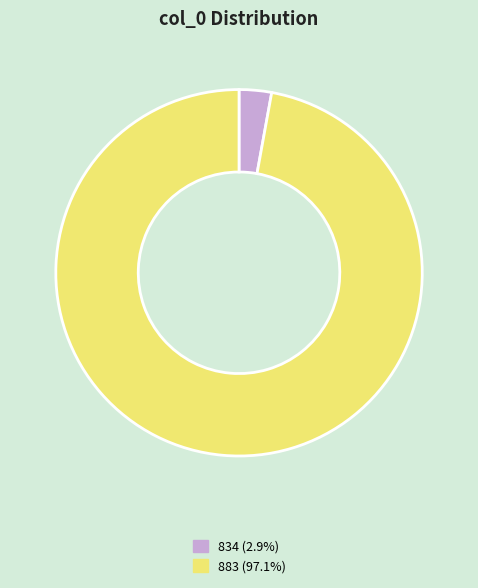

What is the ratio of the value at 883 (97.1%) to the value at 834 (2.9%)?

34.0